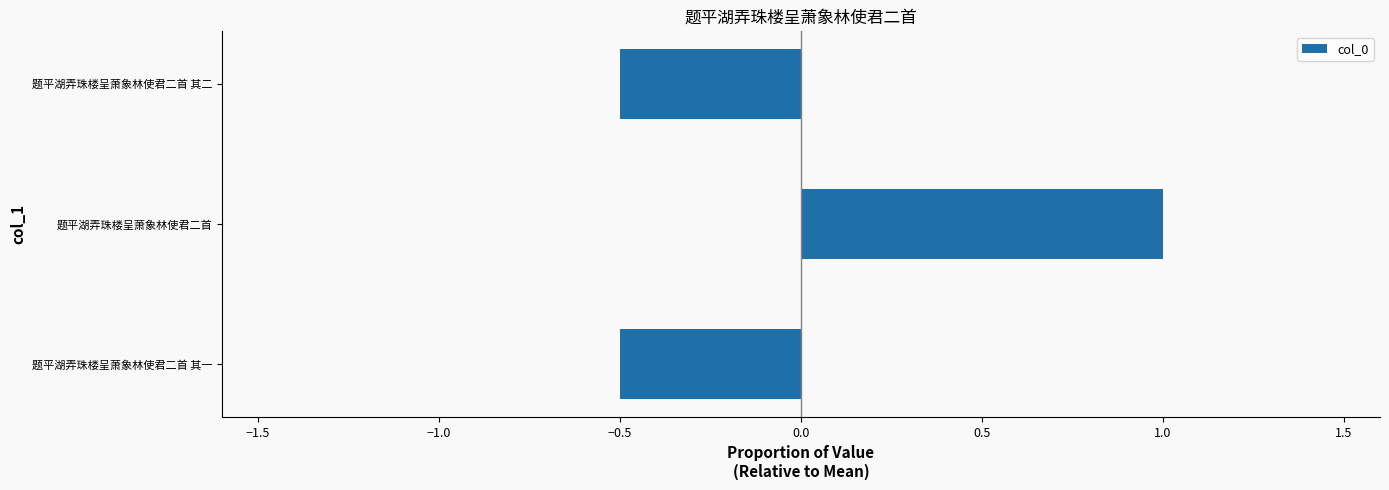

How many values are below 0?

2